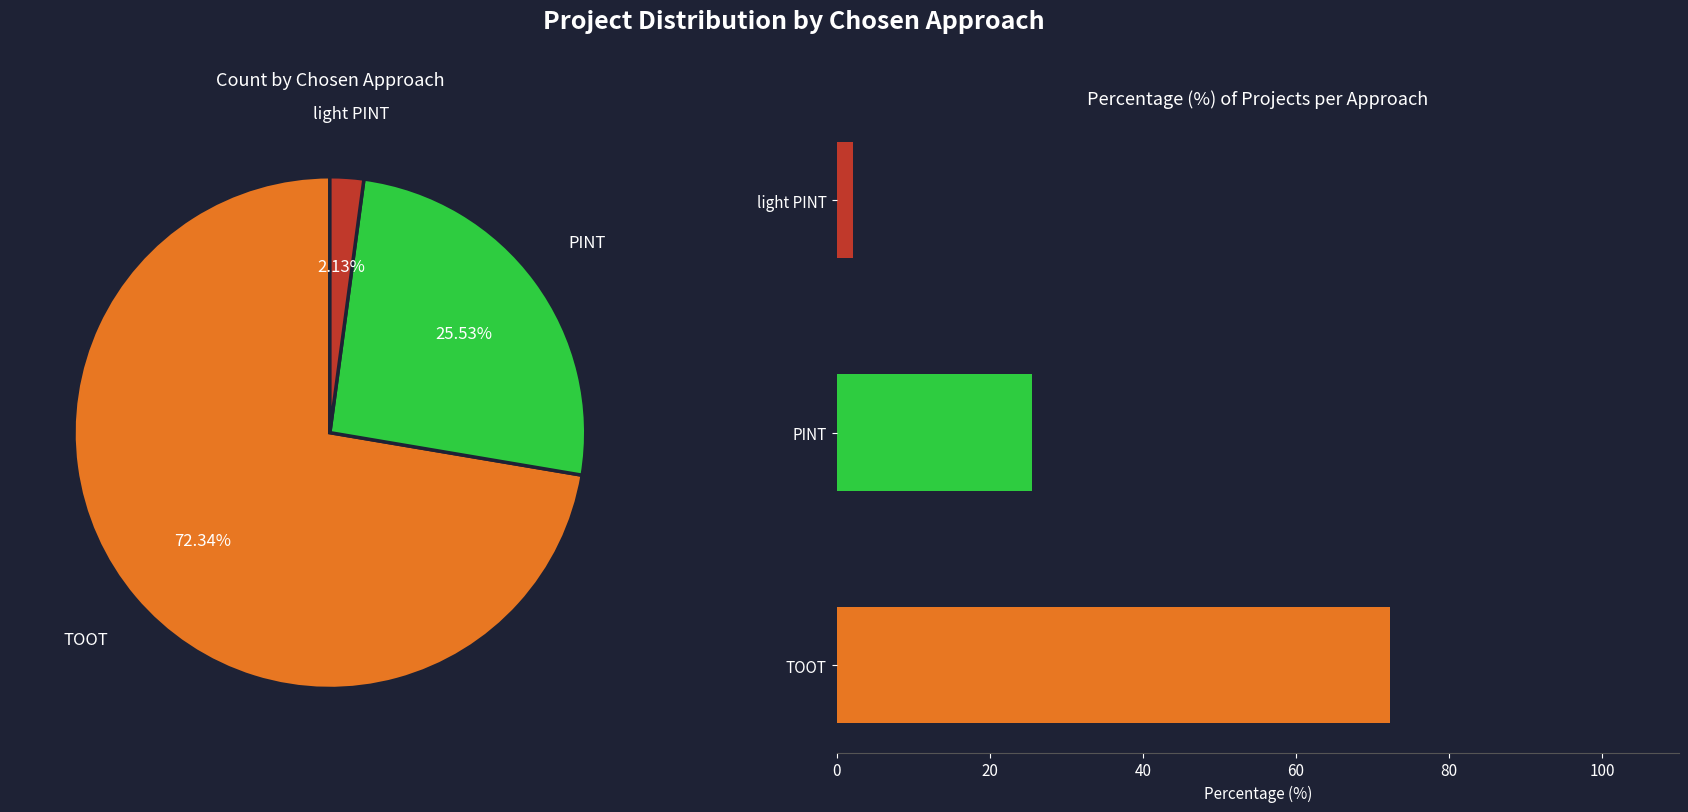

Is there any slice that represents more than half of the pie?

Yes